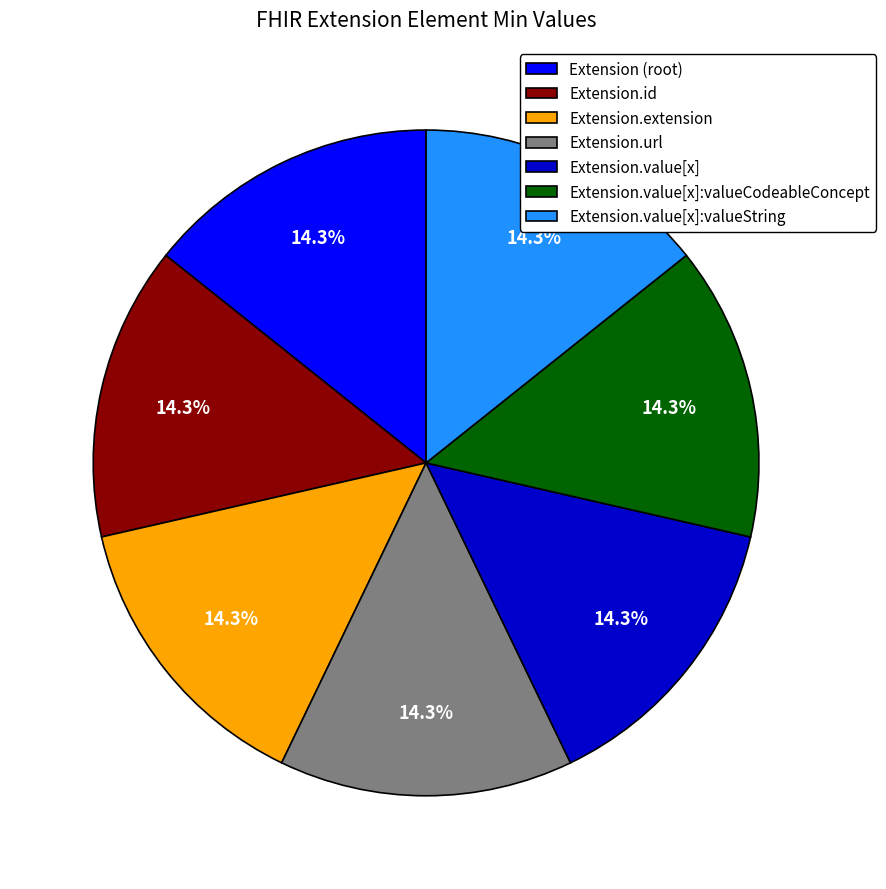

Combined, what portion of the pie is Extension.id and Extension (root)?

28.6%